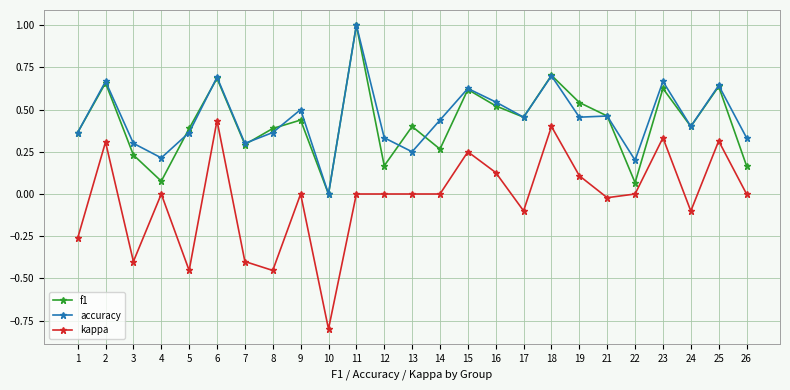

True or false: f1 and kappa cross at least once.

False